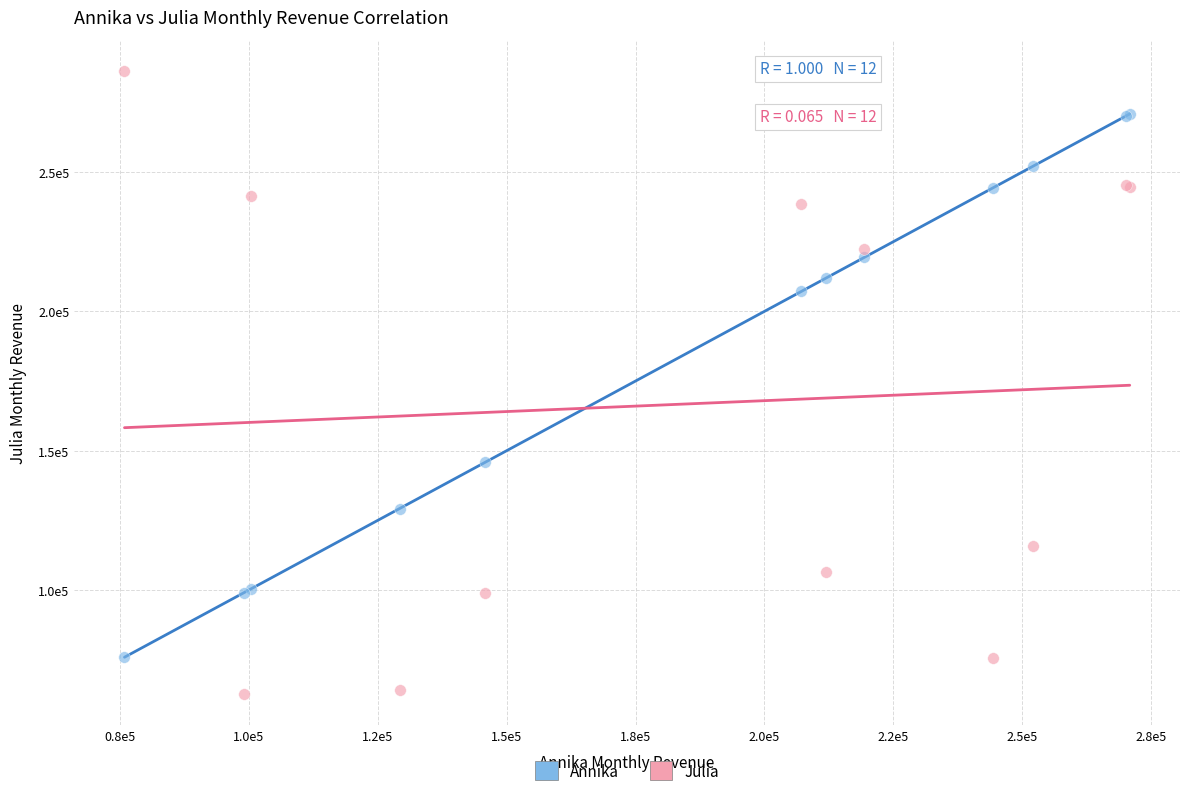

Which series contains the lowest Y value?

Julia